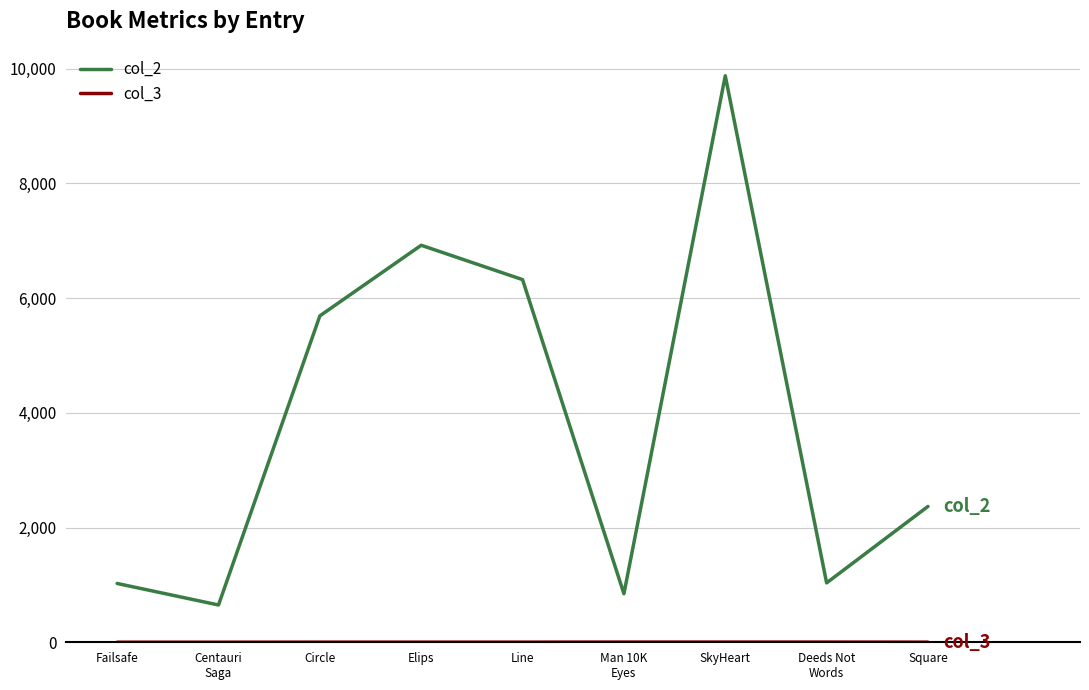

Which series has the largest range (max minus min)?

col_2